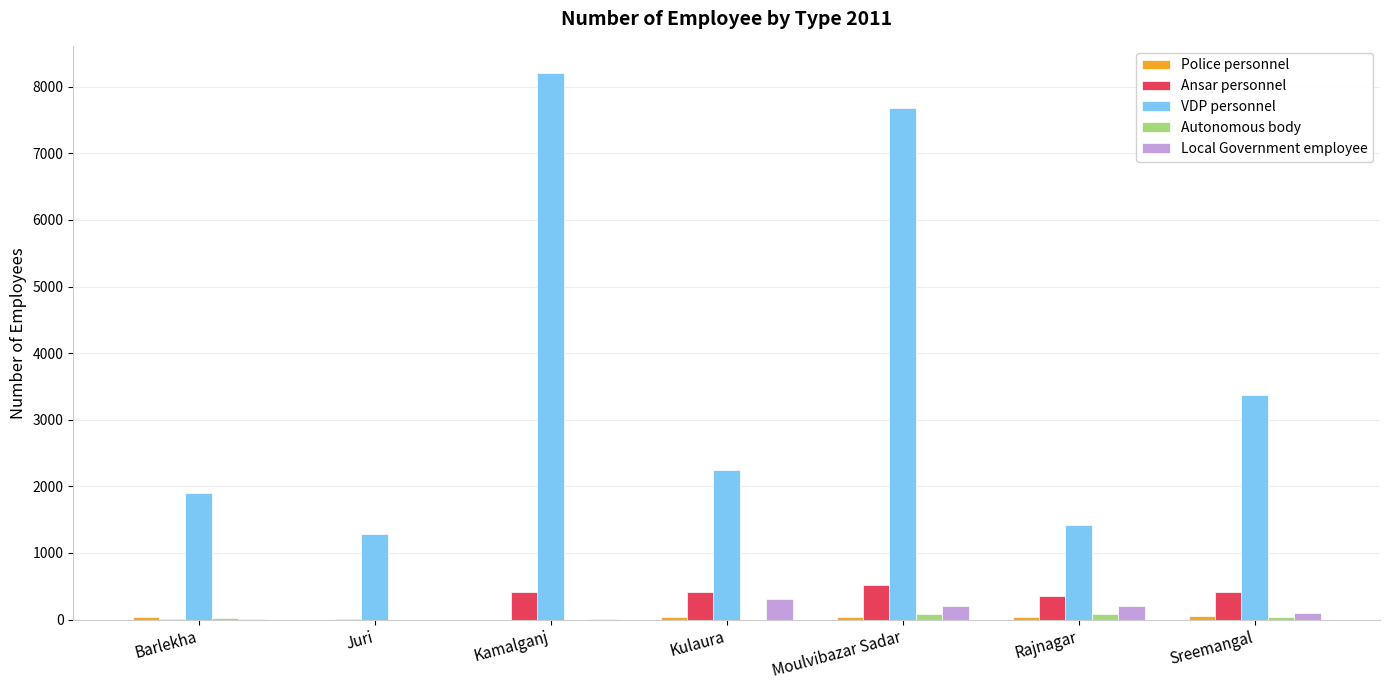

The VDP personnel series shows 693 at Barlekha. True or false?

False